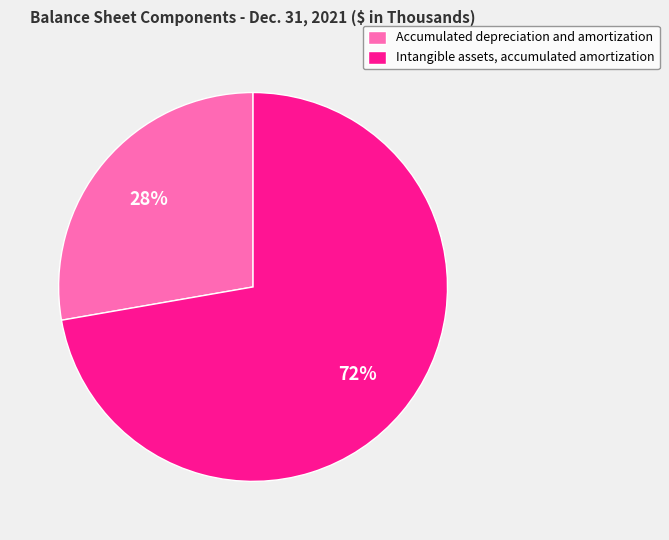

What percentage is the Intangible assets, accumulated amortization slice, to the nearest percent?

72%